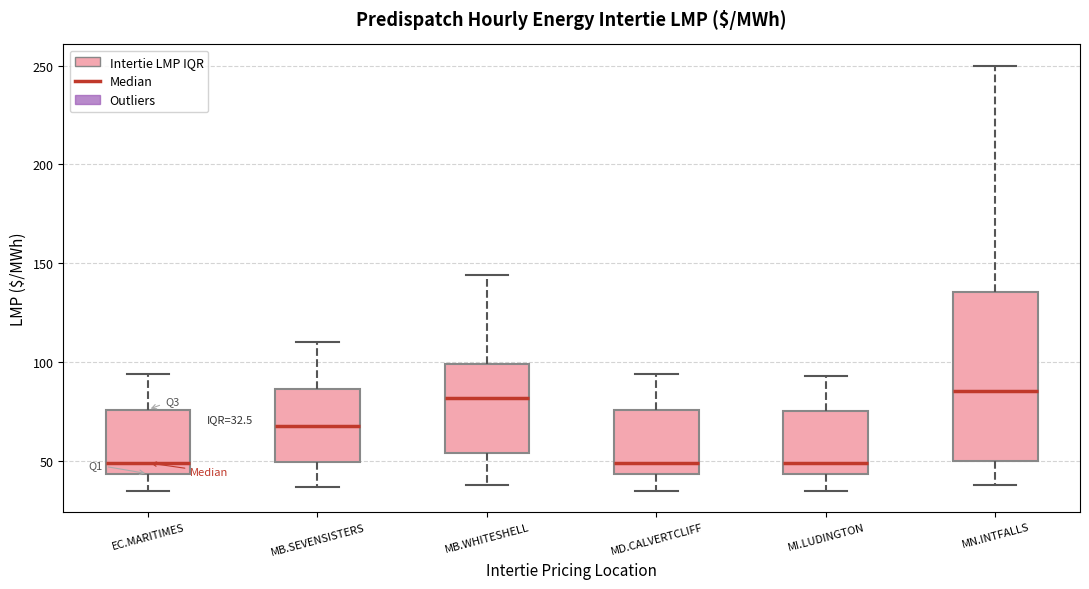

Comparing the boxes themselves (not the whiskers), which one is the tallest?

MN.INTFALLS